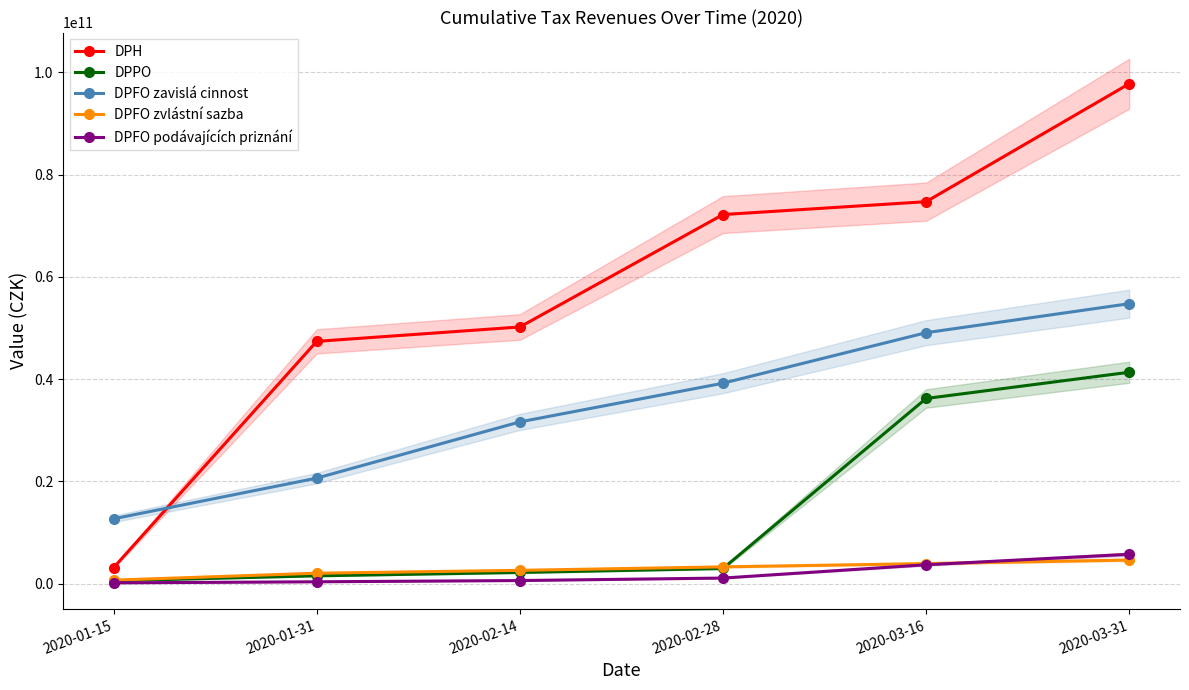

Which series has the widest spread of values?

DPH